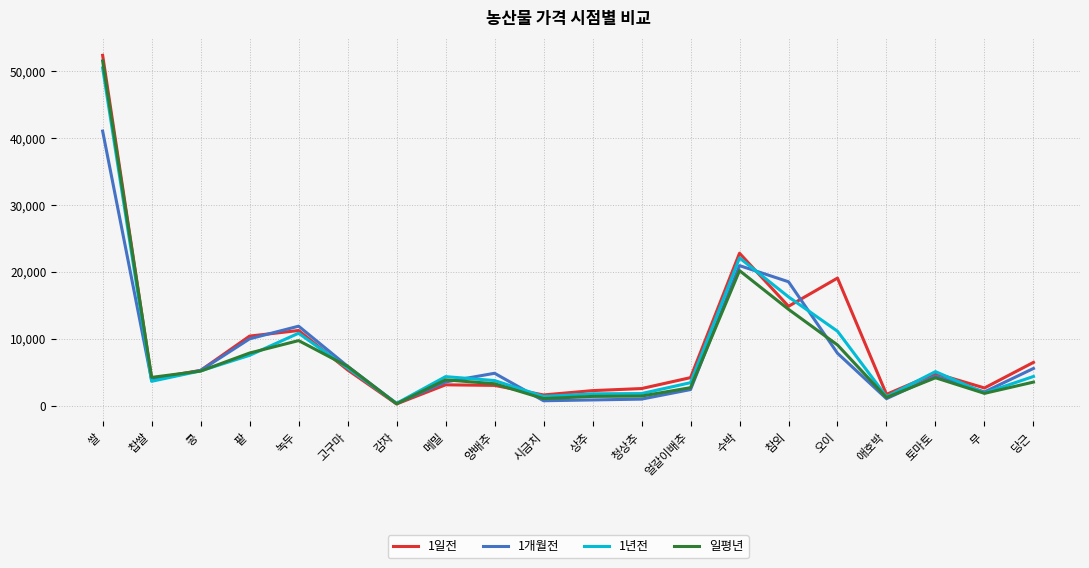

True or false: 1일전 and 1년전 cross at least once.

True